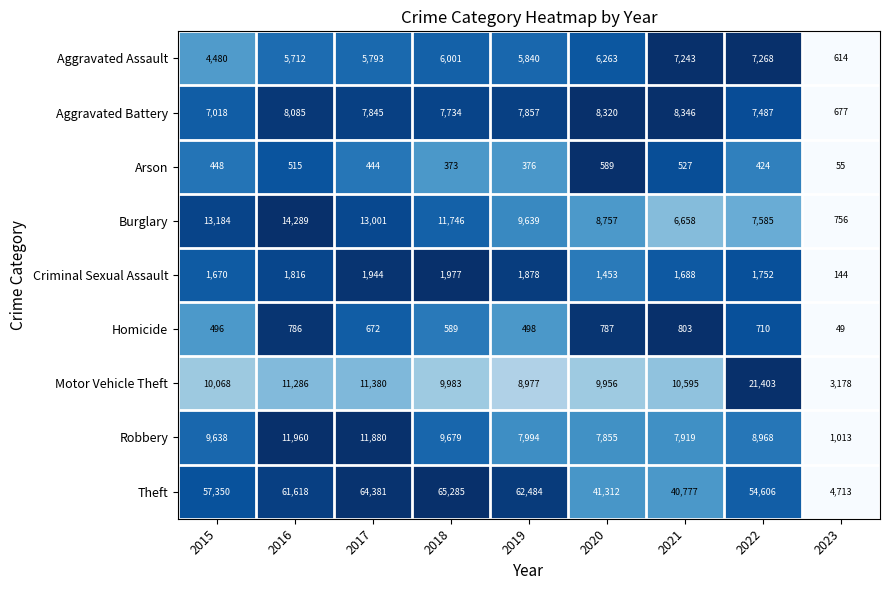

At which label does Aggravated Assault reach its minimum?

2023